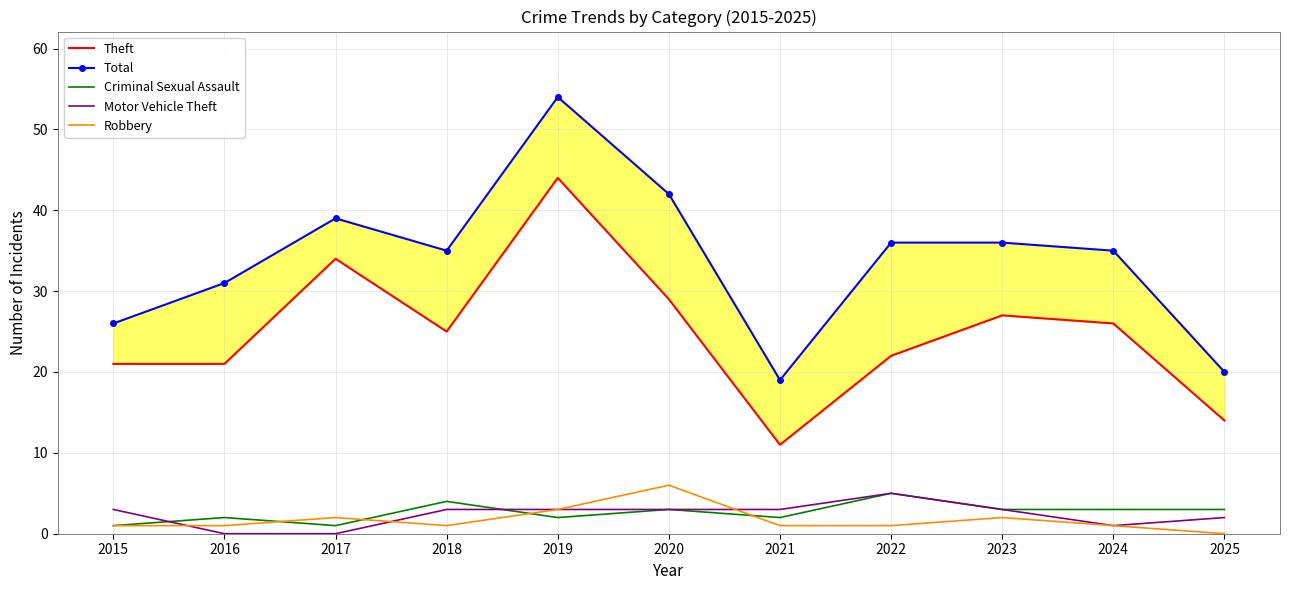

Reading right to left, transcribe all the data shown in this chart.

Theft: 2025=14	2024=26	2023=27	2022=22	2021=11	2020=29	2019=44	2018=25	2017=34	2016=21	2015=21
Total: 2025=20	2024=35	2023=36	2022=36	2021=19	2020=42	2019=54	2018=35	2017=39	2016=31	2015=26
Criminal Sexual Assault: 2025=3	2024=3	2023=3	2022=5	2021=2	2020=3	2019=2	2018=4	2017=1	2016=2	2015=1
Motor Vehicle Theft: 2025=2	2024=1	2023=3	2022=5	2021=3	2020=3	2019=3	2018=3	2017=0	2016=0	2015=3
Robbery: 2025=0	2024=1	2023=2	2022=1	2021=1	2020=6	2019=3	2018=1	2017=2	2016=1	2015=1